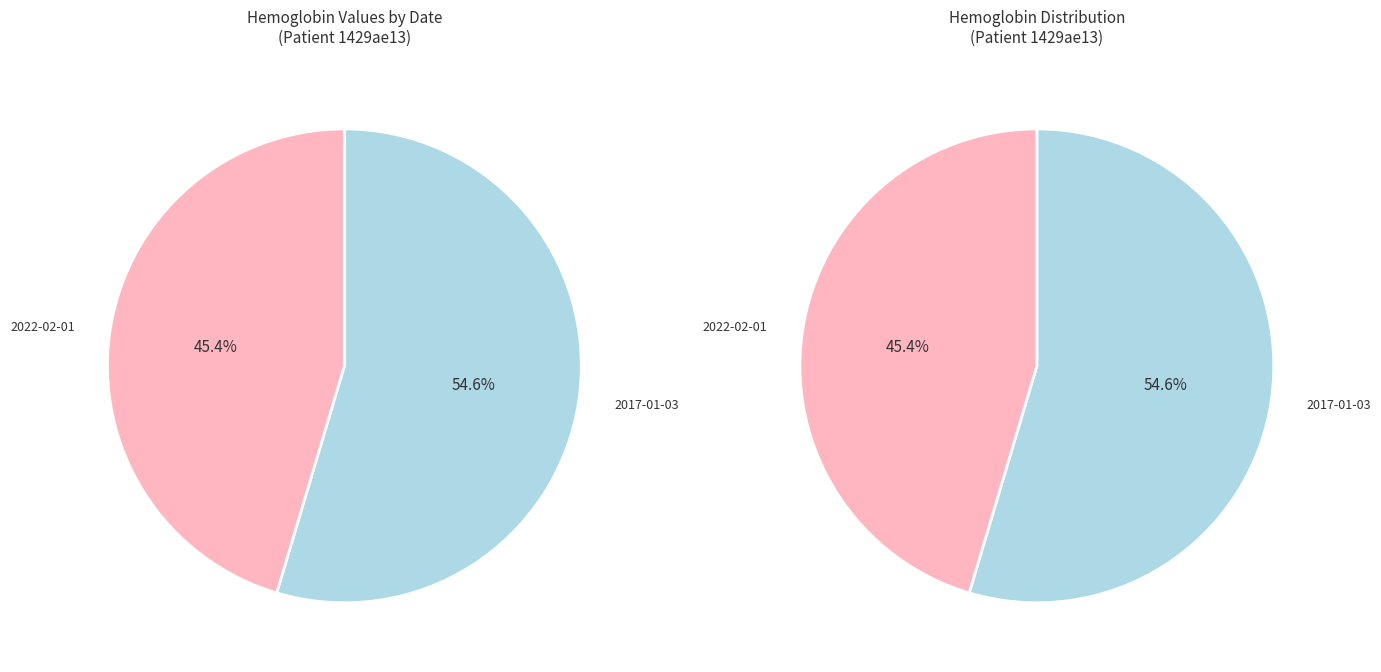

Is it true that 2022-02-01T05:58:55Z is 45% of the pie?

True